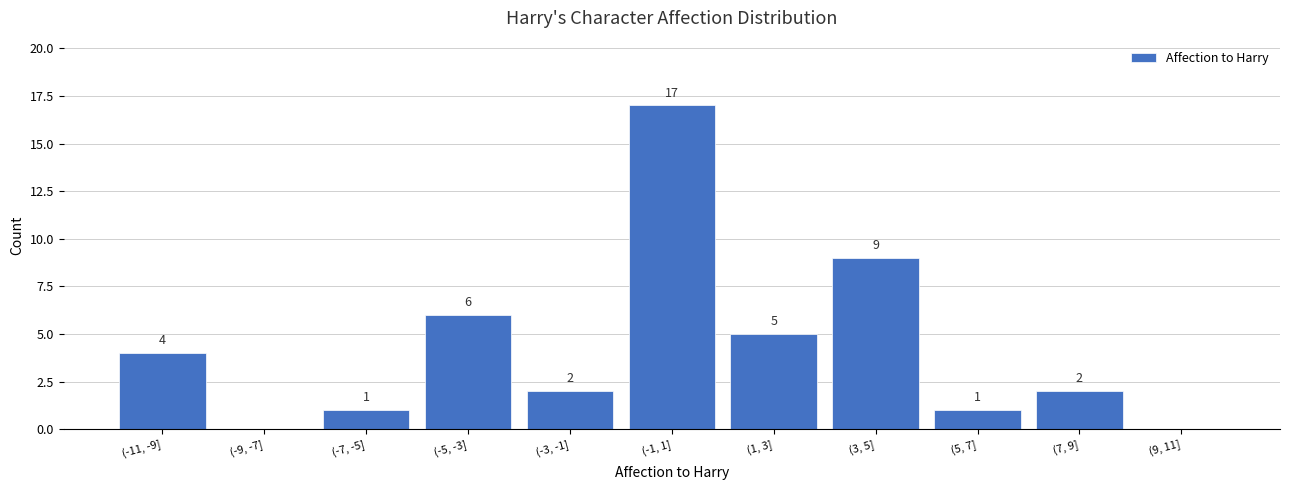

Reading right to left, extract all data points from this chart.

(9, 11]=0	(7, 9]=2	(5, 7]=1	(3, 5]=9	(1, 3]=5	(-1, 1]=17	(-3, -1]=2	(-5, -3]=6	(-7, -5]=1	(-9, -7]=0	(-11, -9]=4